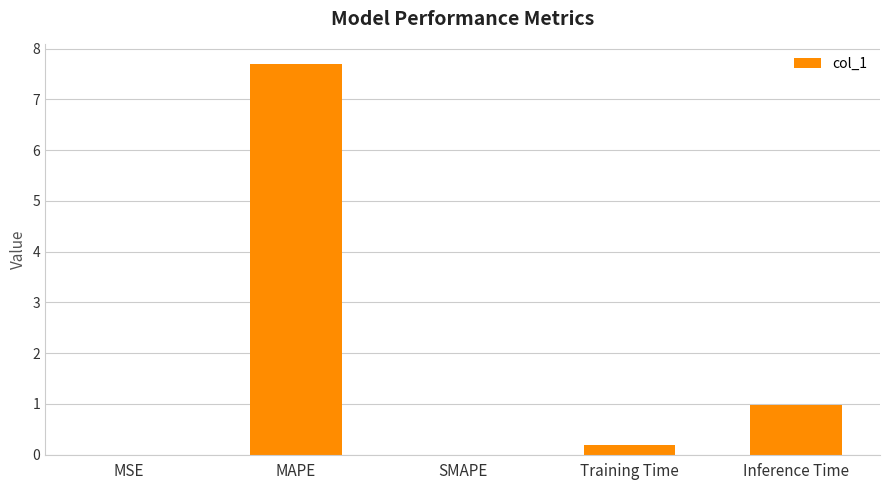

True or false: the data shows 0.2 at Training Time.

True